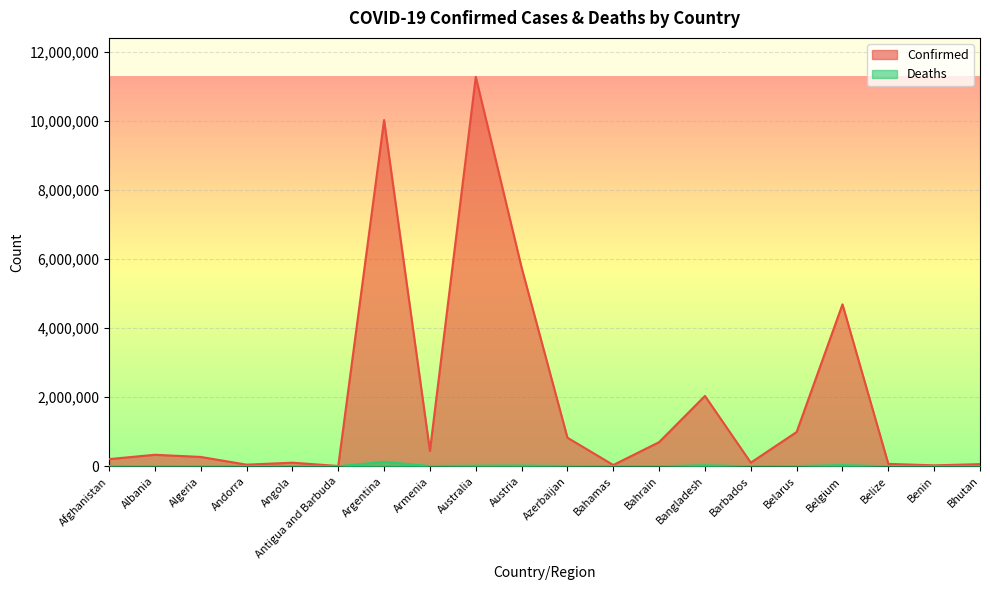

What is the difference between the highest and lowest values at Bahamas?

36658